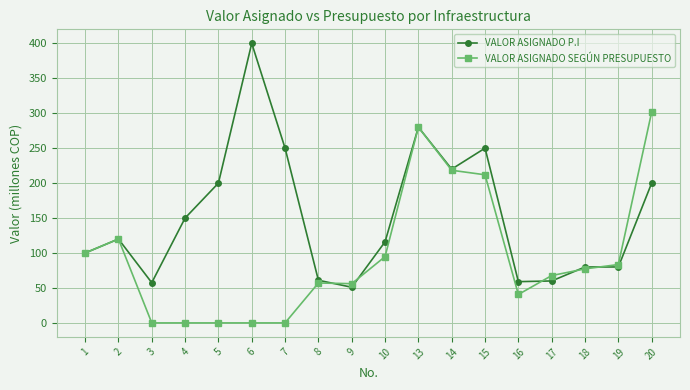

At which label does VALOR ASIGNADO SEGÚN PRESUPUESTO first exceed 77?

1